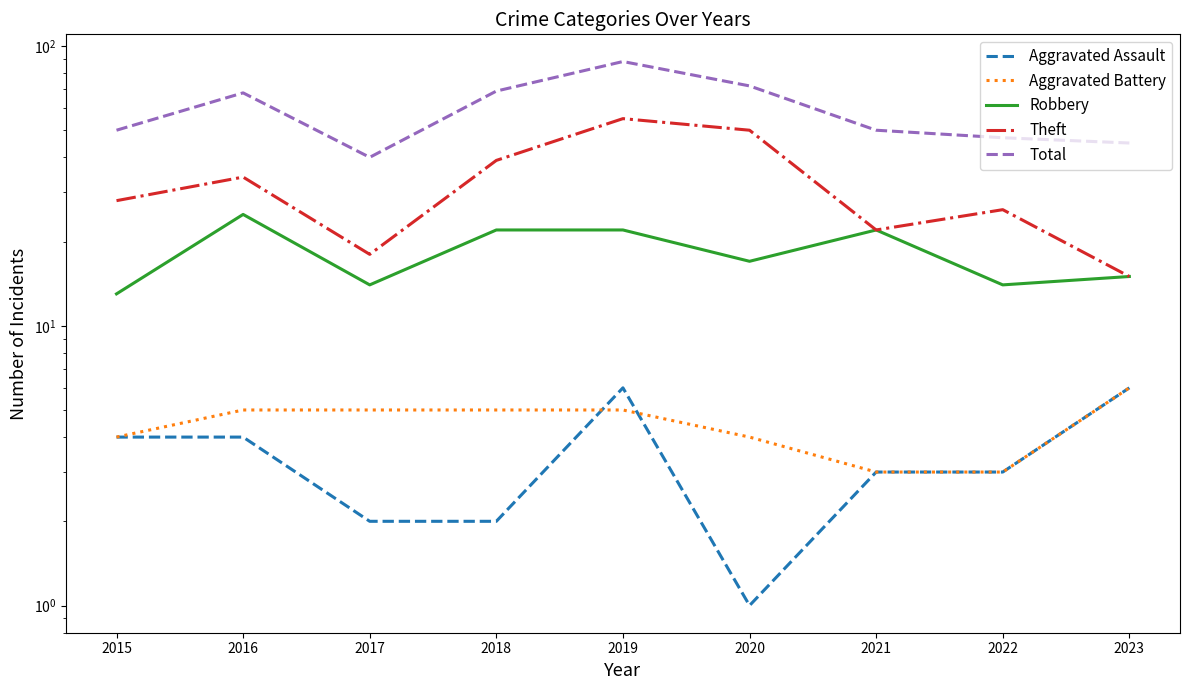

What is the value of the Robbery point at the 9th from the left?

15